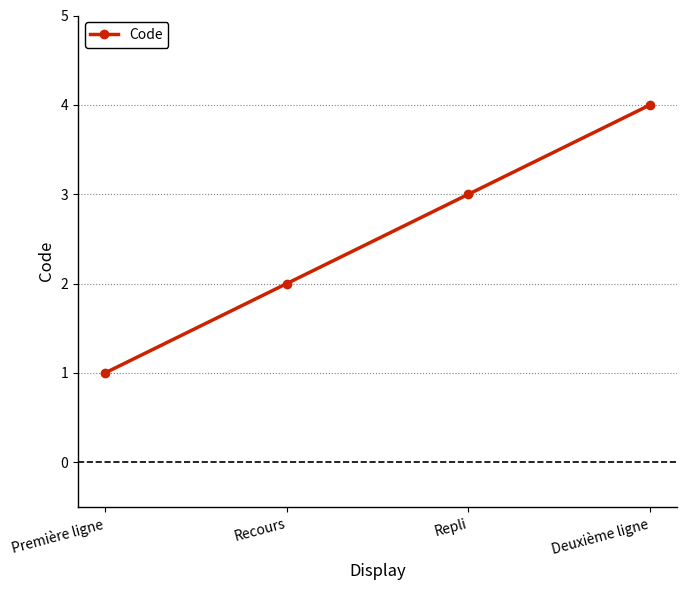

True or false: there are more than 0 points higher than both neighbors.

False